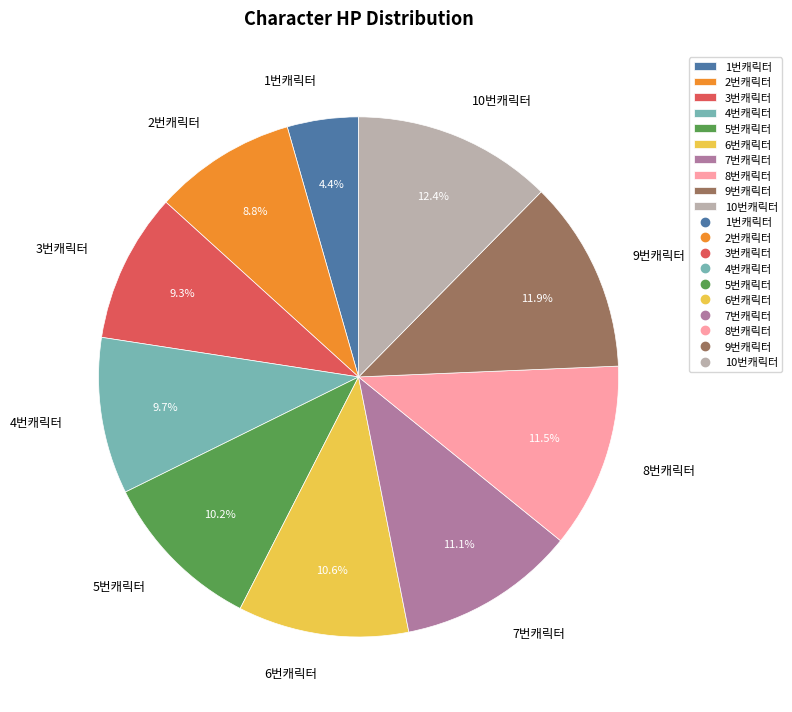

To the nearest percent, what is the average slice percentage?

10%